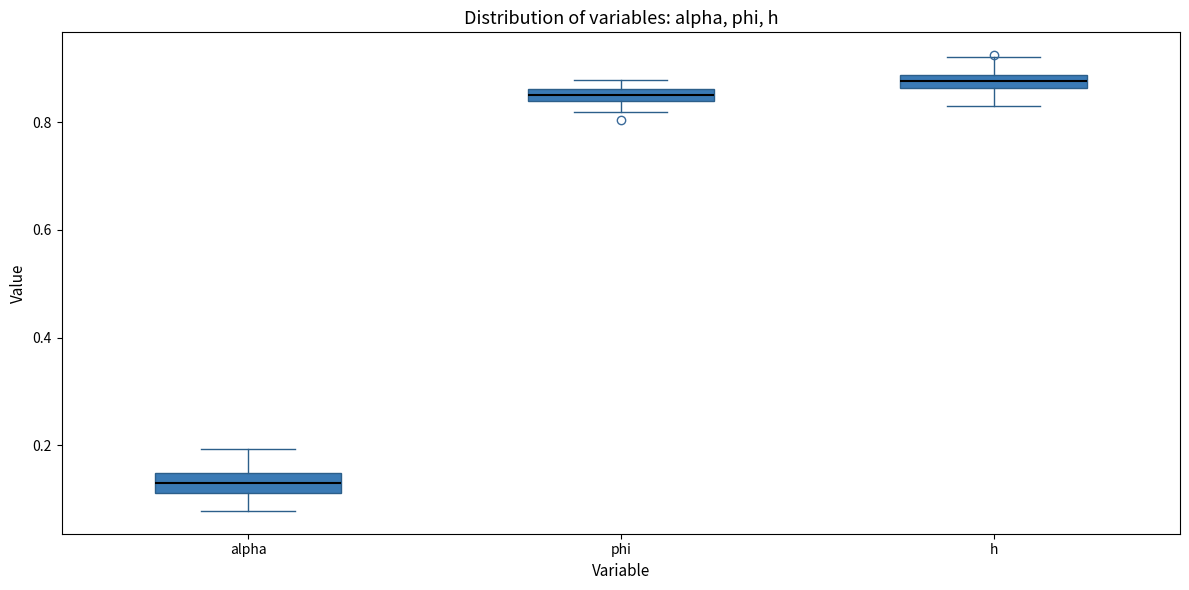

Where is the upper edge of the box for h on the y-axis? The values are not printed on the chart, so give them approximately, as read against the axis.

0.88